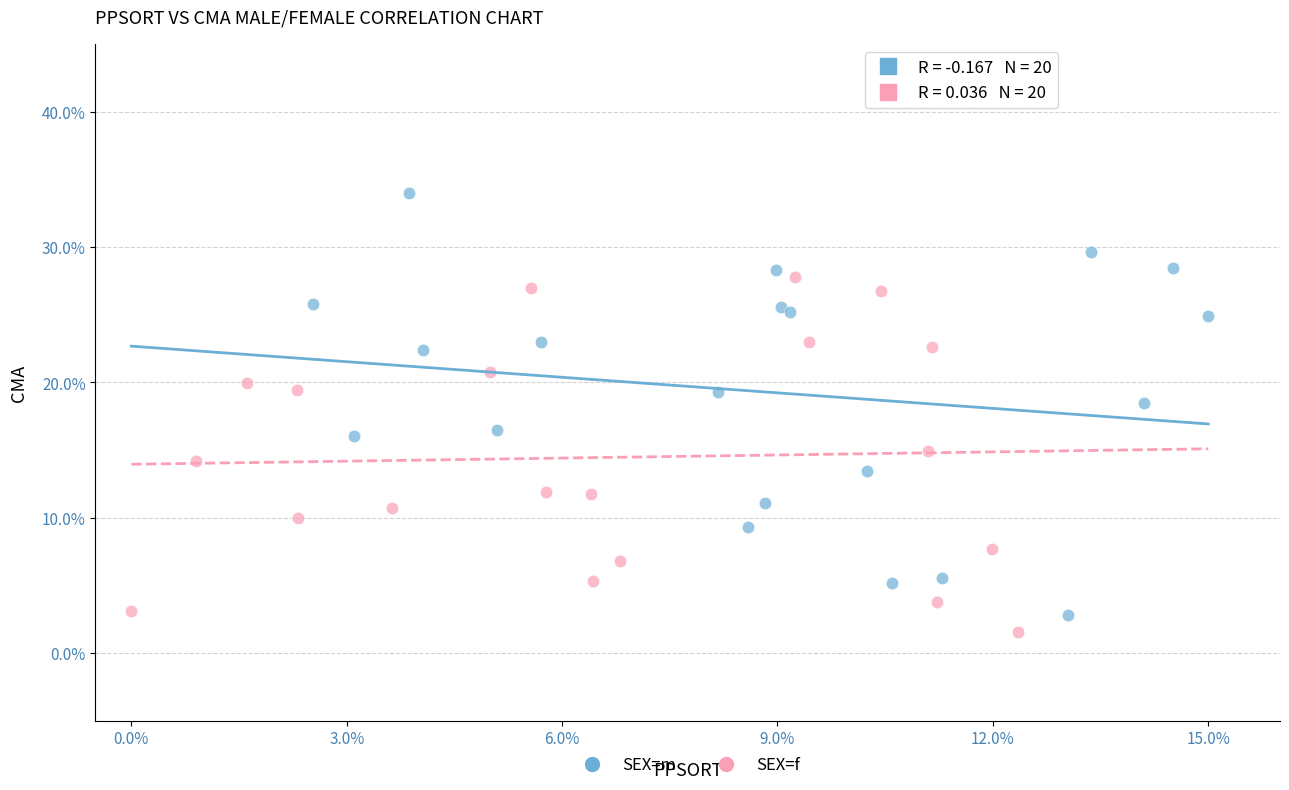

Which series has the largest Y range (max minus min)?

SEX=m